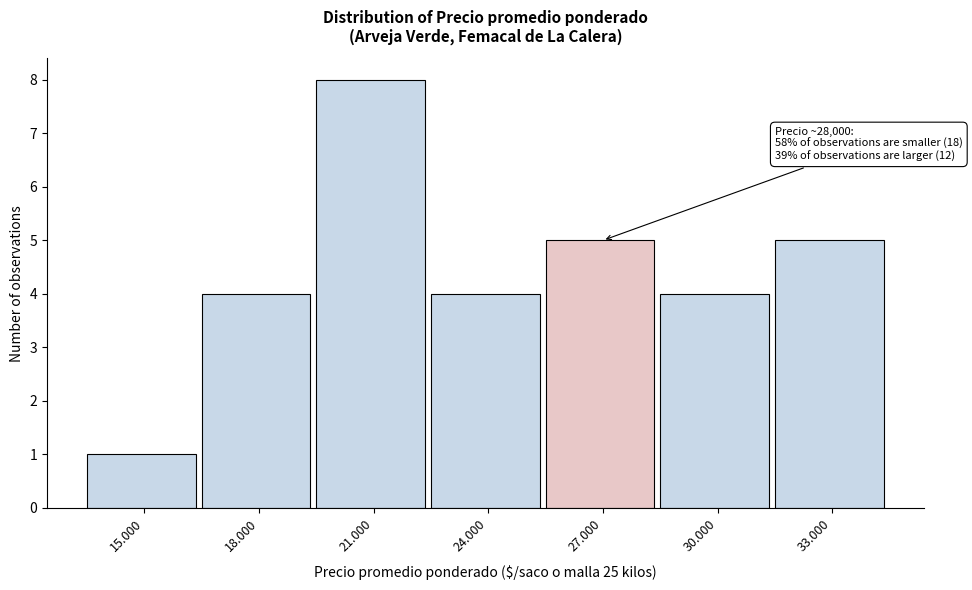

Reading left to right, list all the values displayed in this chart.

1	4	8	4	5	4	5